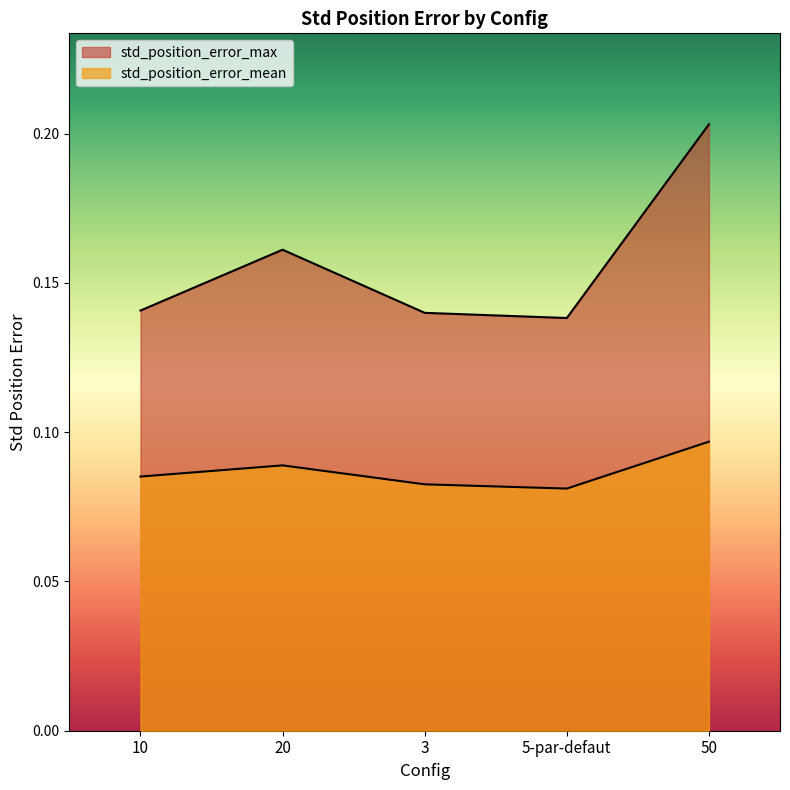

The std_position_error_max series shows 0.1 at 50. True or false?

False